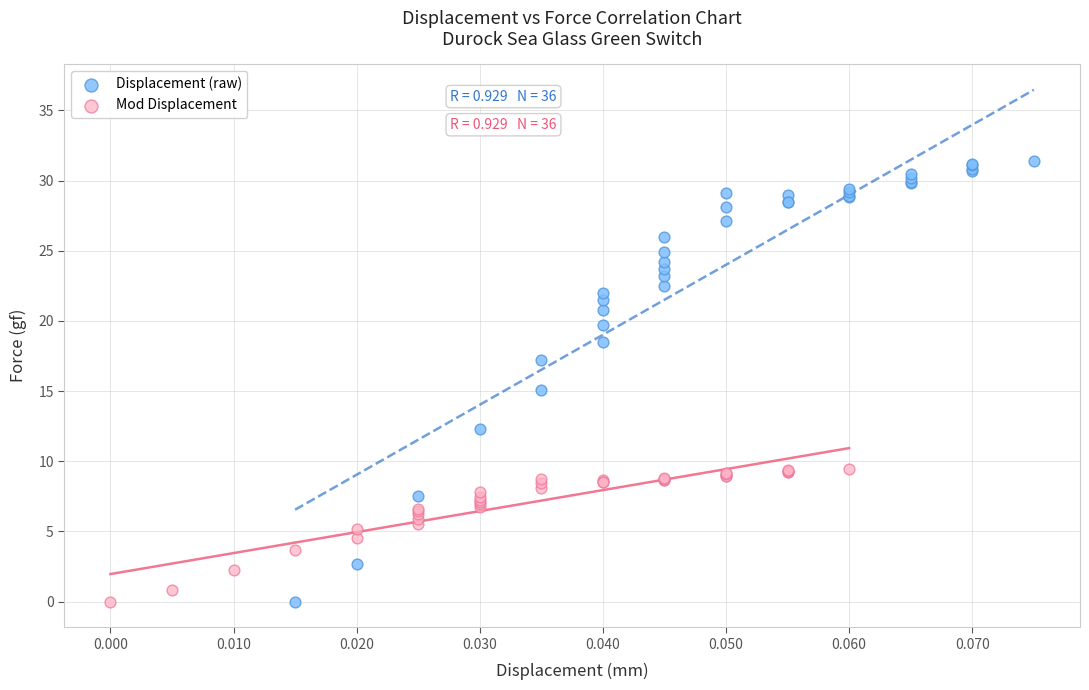

Which series reaches the maximum Y coordinate?

Displacement (raw)